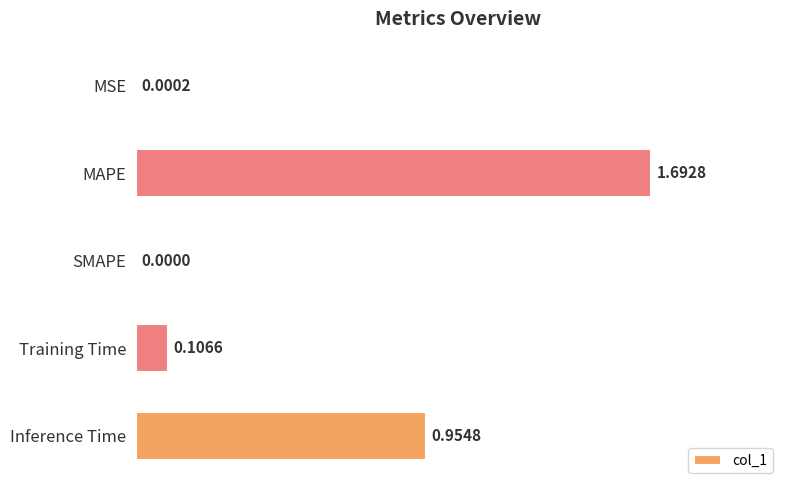

What is the sum of all values?

2.8